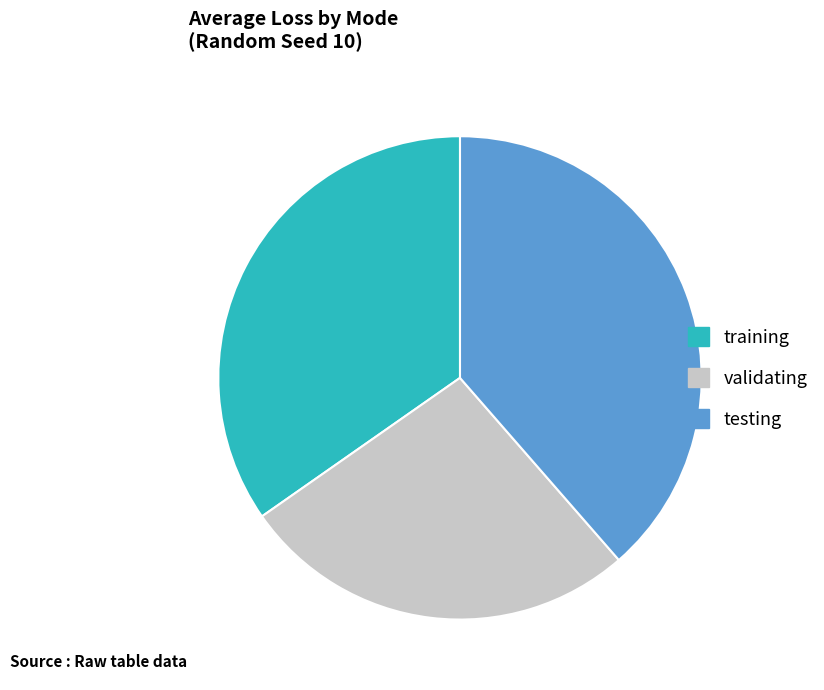

Does testing represent more than half of the total?

No